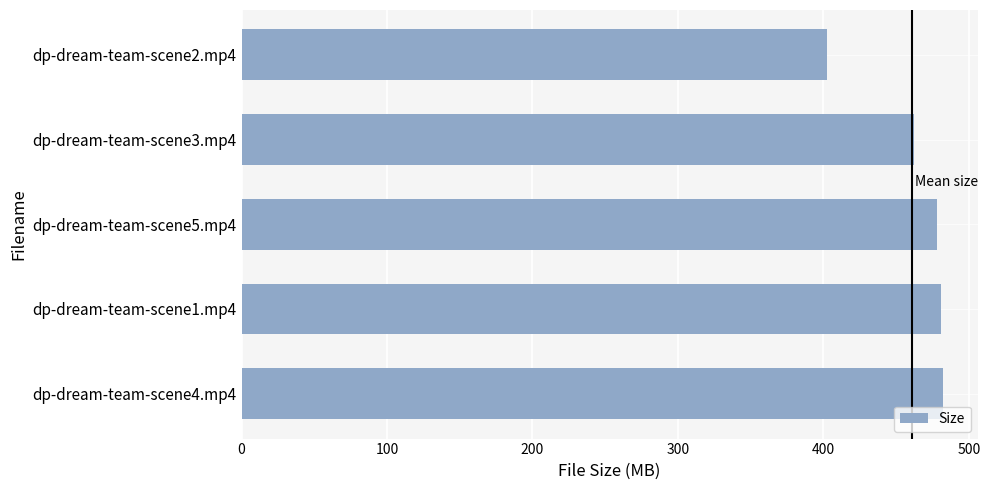

Are the bars horizontal?

Yes